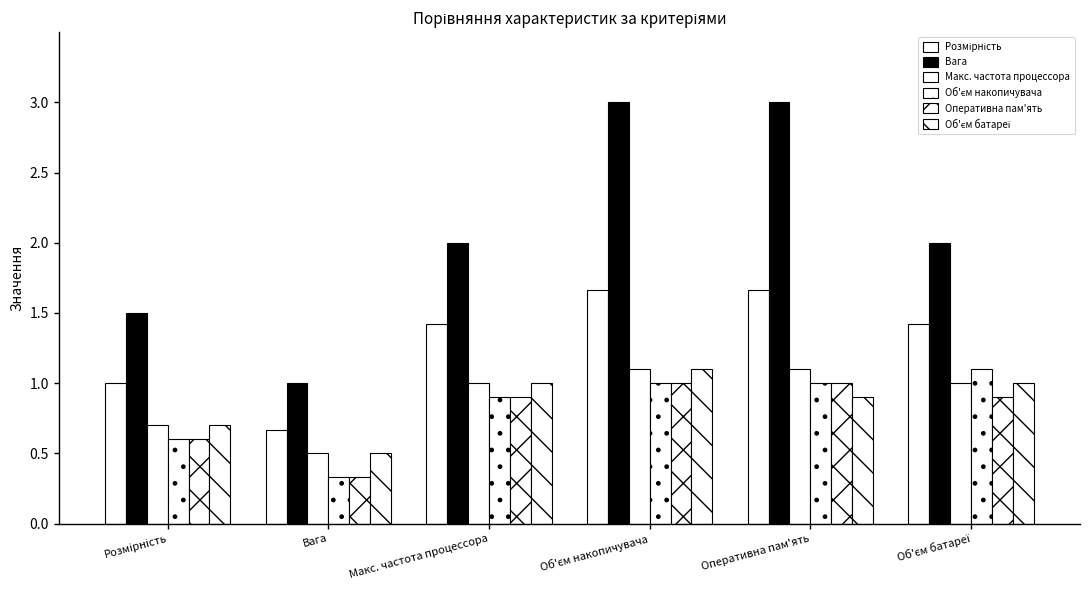

Reading left to right, what are all the values shown in this chart?

Розмірність: Розмірність=1.0	Вага=0.7	Макс. частота процессора=1.4	Об'єм накопичувача=1.7	Оперативна пам'ять=1.7	Об'єм батареї=1.4
Вага: Розмірність=1.5	Вага=1.0	Макс. частота процессора=2.0	Об'єм накопичувача=3.0	Оперативна пам'ять=3.0	Об'єм батареї=2.0
Макс. частота процессора: Розмірність=0.7	Вага=0.5	Макс. частота процессора=1.0	Об'єм накопичувача=1.1	Оперативна пам'ять=1.1	Об'єм батареї=1.0
Об'єм накопичувача: Розмірність=0.6	Вага=0.3	Макс. частота процессора=0.9	Об'єм накопичувача=1.0	Оперативна пам'ять=1.0	Об'єм батареї=1.1
Оперативна пам'ять: Розмірність=0.6	Вага=0.3	Макс. частота процессора=0.9	Об'єм накопичувача=1.0	Оперативна пам'ять=1.0	Об'єм батареї=0.9
Об'єм батареї: Розмірність=0.7	Вага=0.5	Макс. частота процессора=1.0	Об'єм накопичувача=1.1	Оперативна пам'ять=0.9	Об'єм батареї=1.0